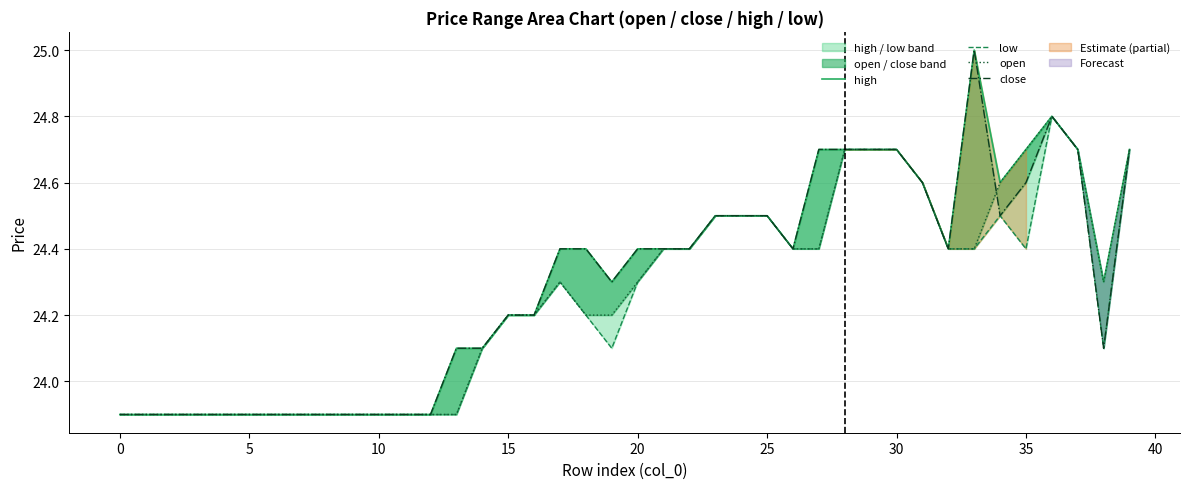

Is it true that low equals 42.8 at 32?

False